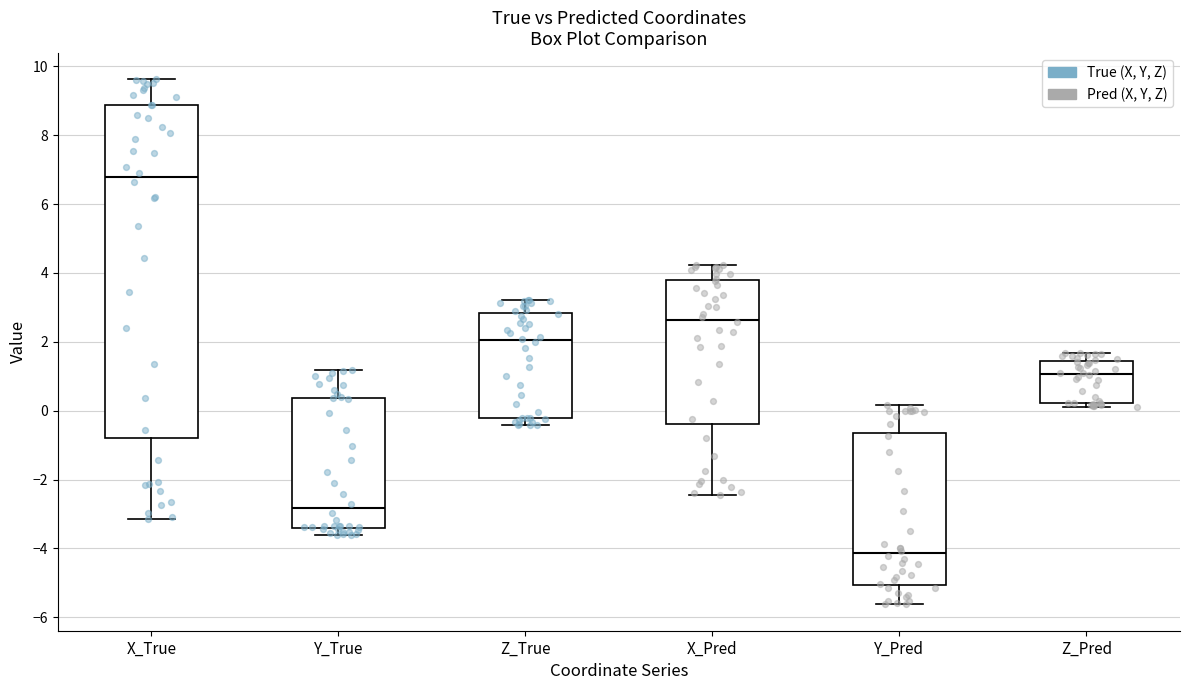

Where does the upper whisker of the box for X_Pred end on the y-axis? The values are not printed on the chart, so give them approximately, as read against the axis.

4.2